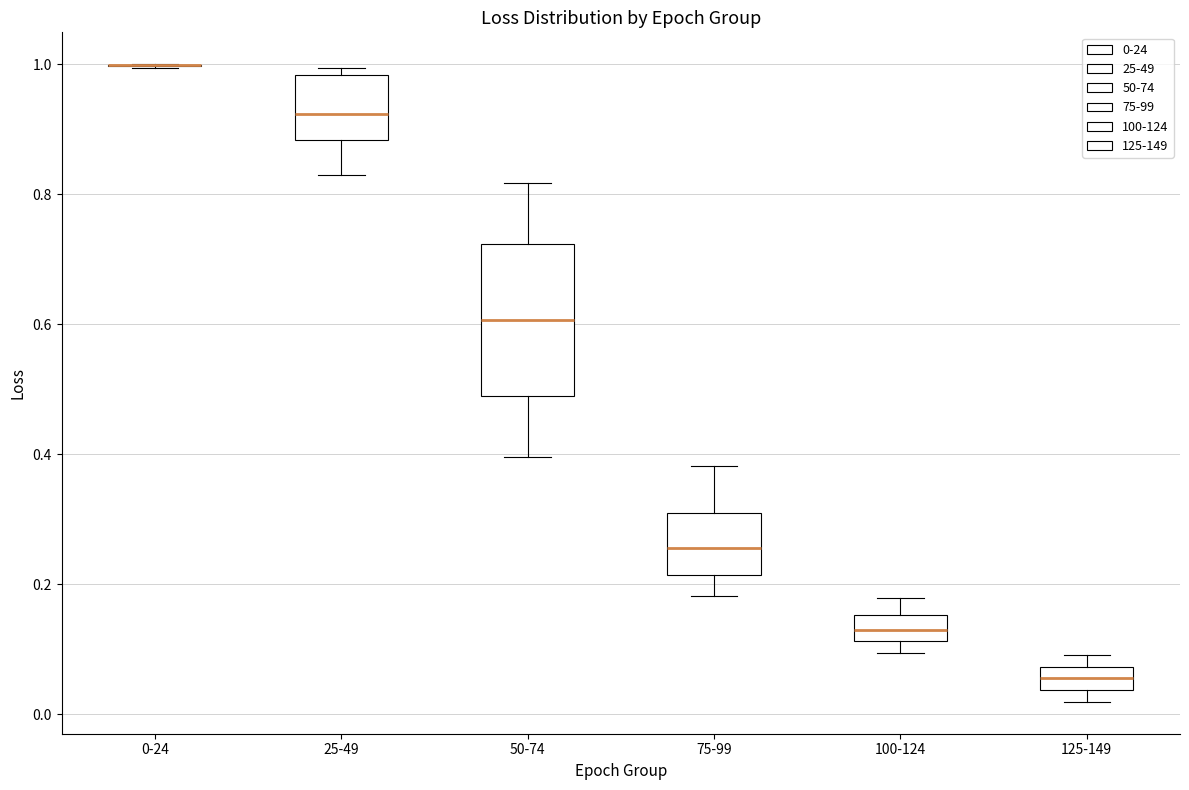

Comparing the boxes themselves (not the whiskers), which one is the tallest?

50-74